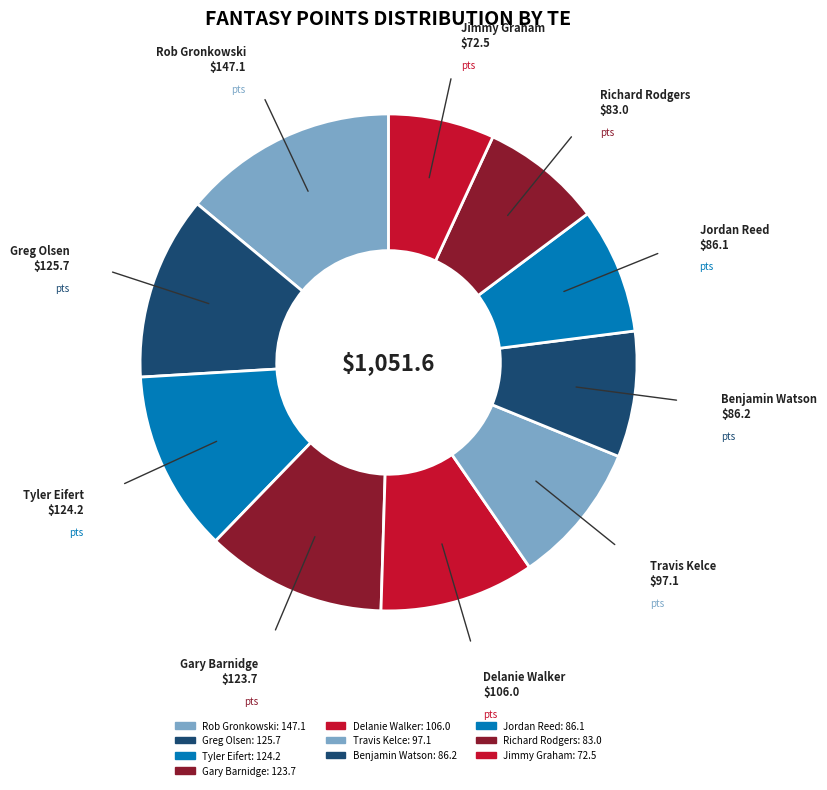

How many slices are in this pie chart?

10